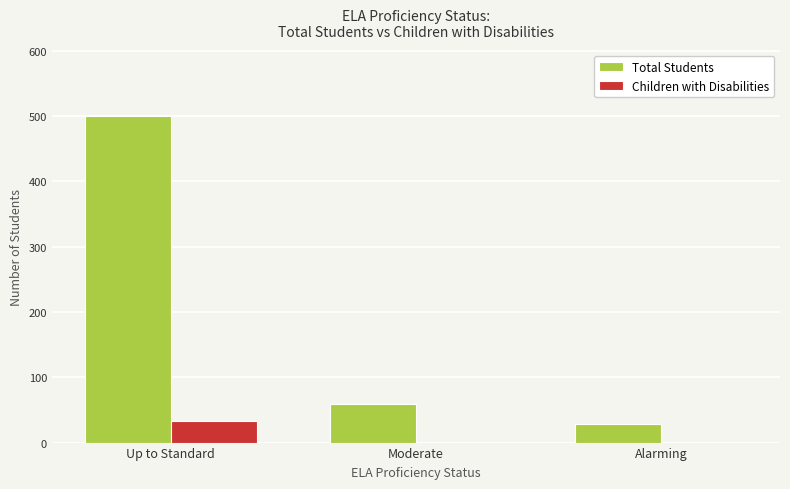

What are all the series names shown in the legend?

Total Students, Children with Disabilities